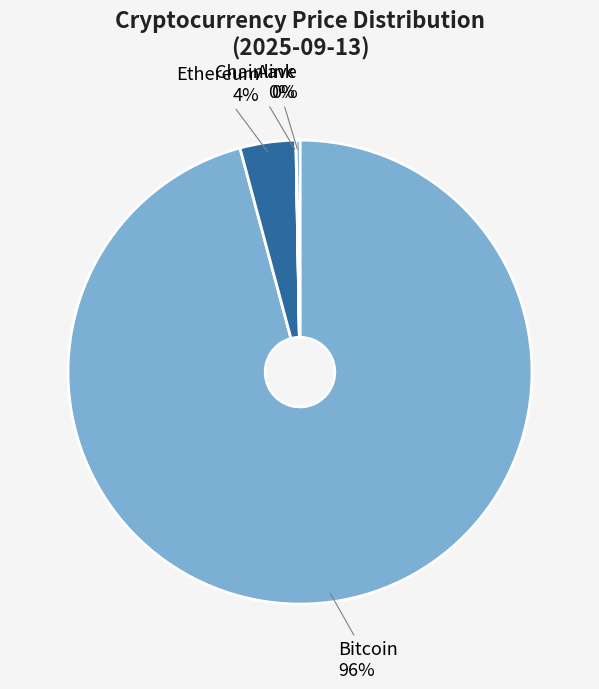

To the nearest percent, what is the difference between the Bitcoin and Ethereum slice percentages?

92%